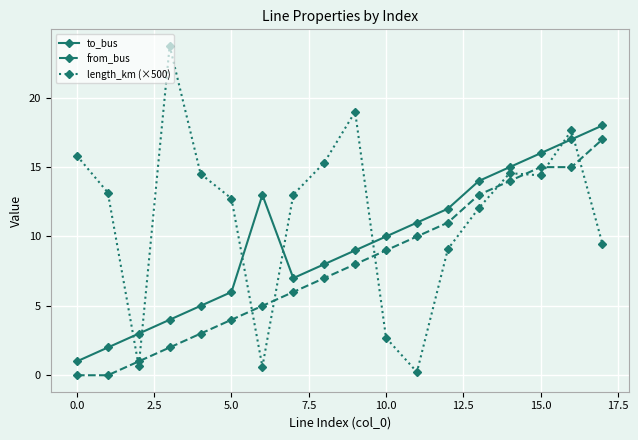

What is the lowest value of the to_bus series?

1.0